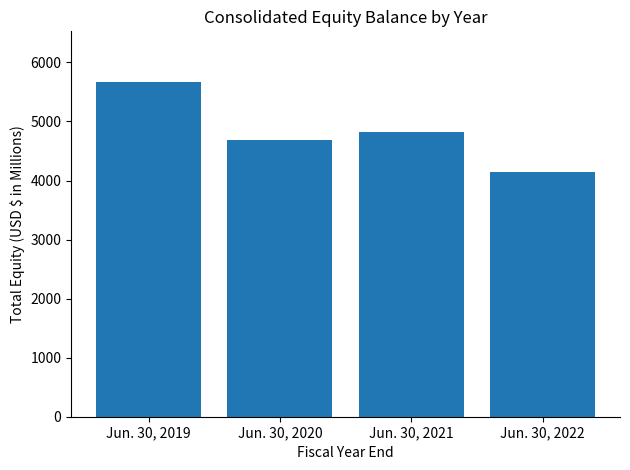

What is the greatest value displayed?

5675